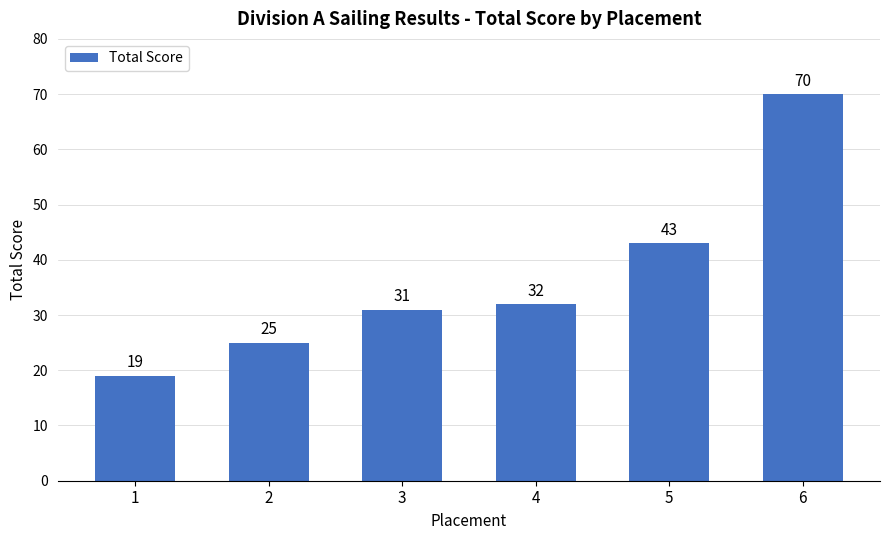

How many values are between 25 and 43?

4